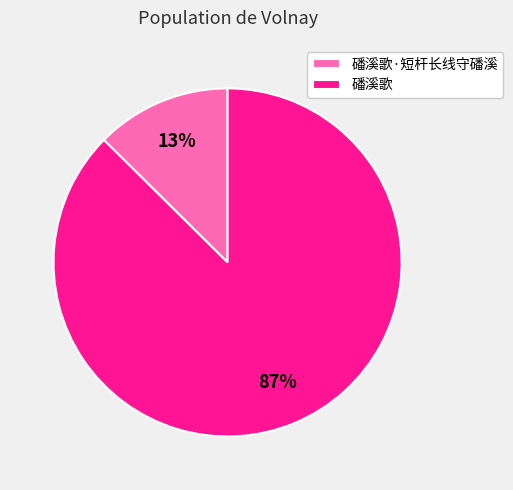

Do 磻溪歌 and 磻溪歌·短杆长线守磻溪 together represent more than half of the pie?

Yes